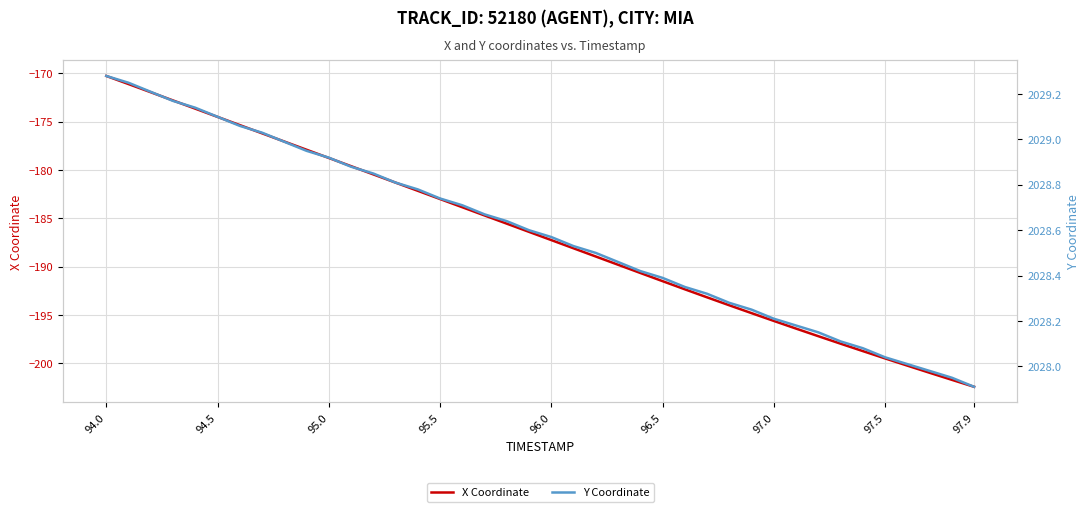

True or false: X Coordinate and Y Coordinate cross at least once.

False